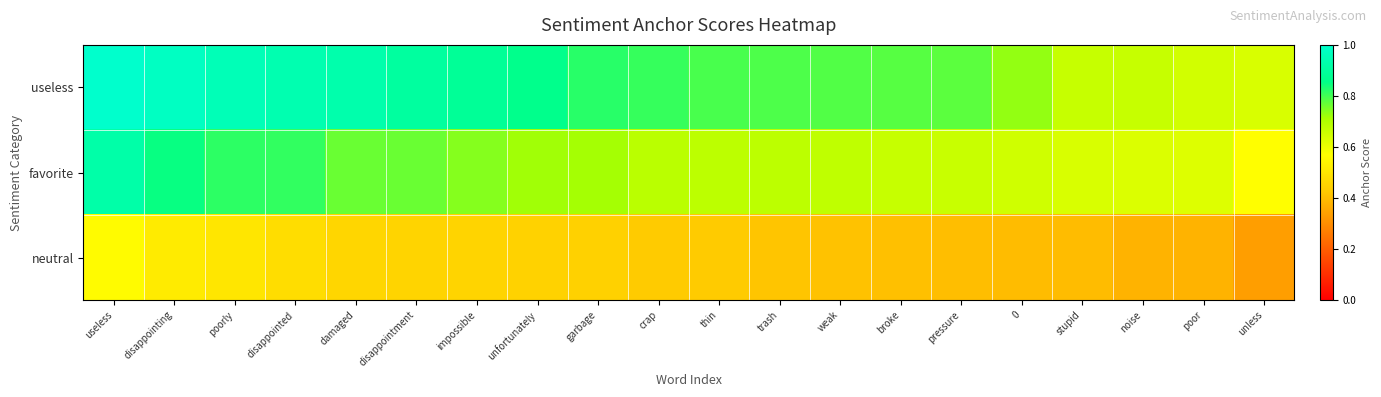

What is the maximum value shown in the chart?

1.0